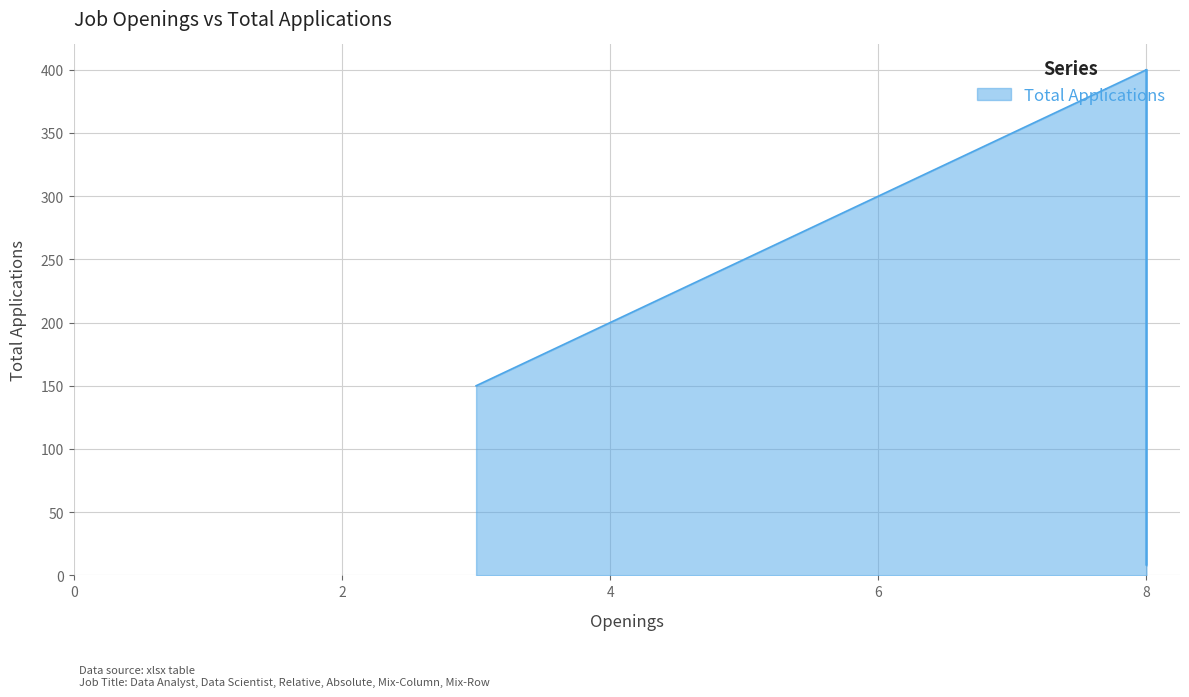

Which has a higher value, 3 or 8?

3